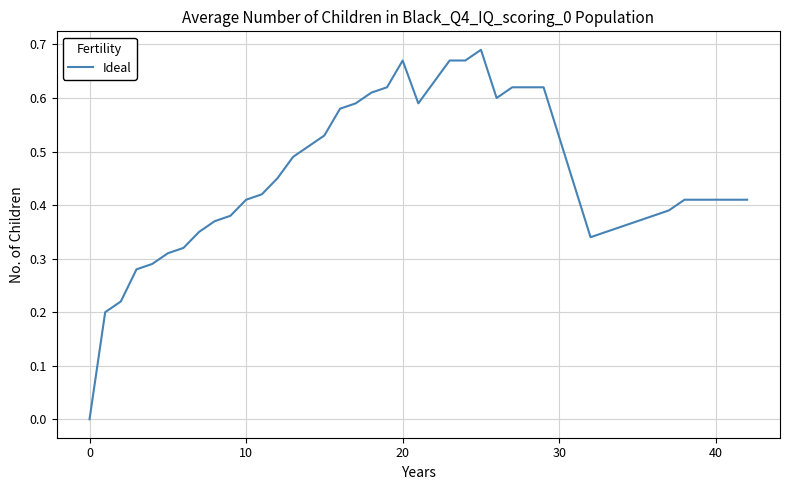

What is the label of the 24th point from the left?

23